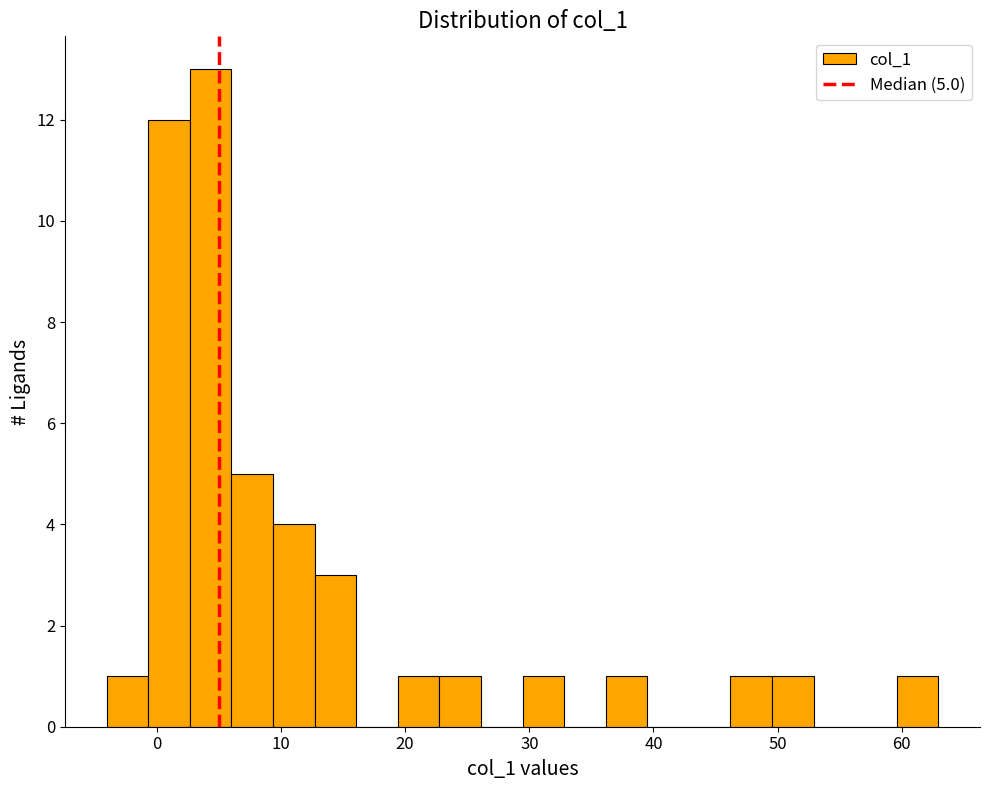

Around what value on the x-axis is the tallest bar? Give the approximate position of its centre, as read against the axis.

4